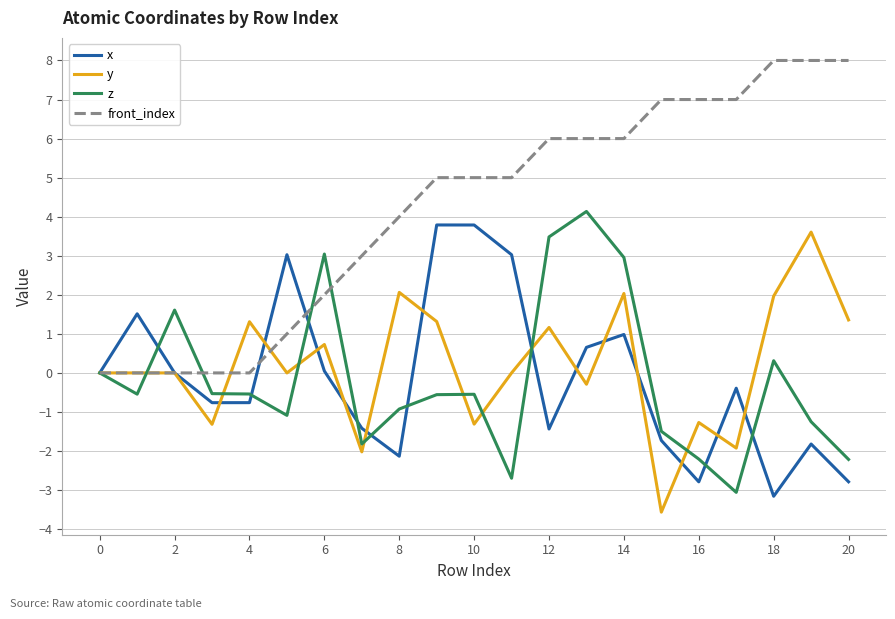

Which series has the largest total across all categories?

front_index